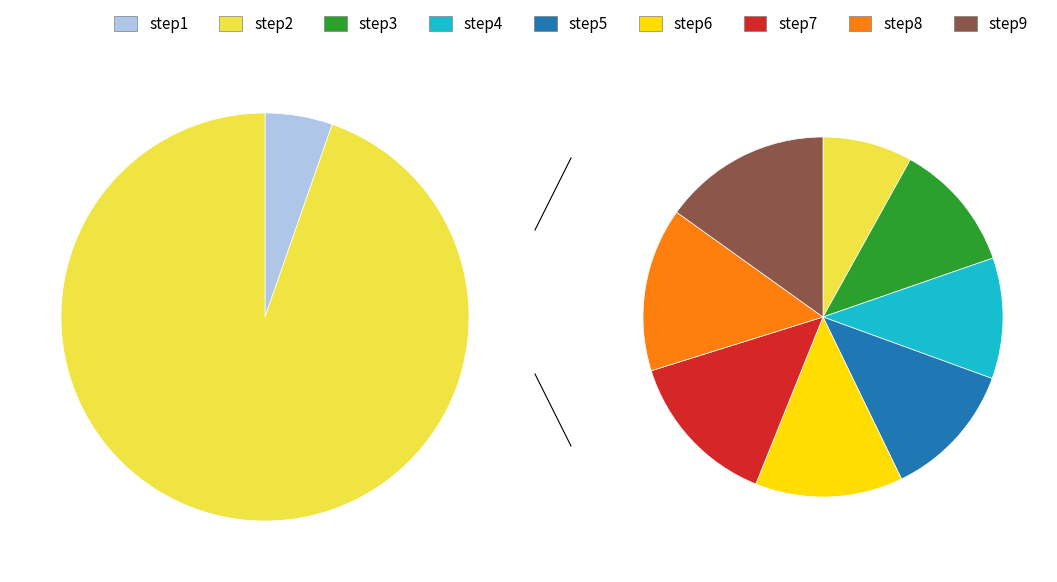

Is the sum of step4 and step8 greater than half?

No